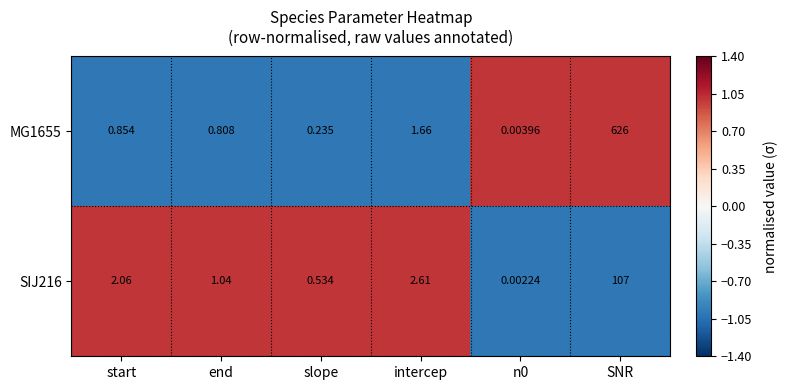

Where does the SIJ216 series first go above 2?

start